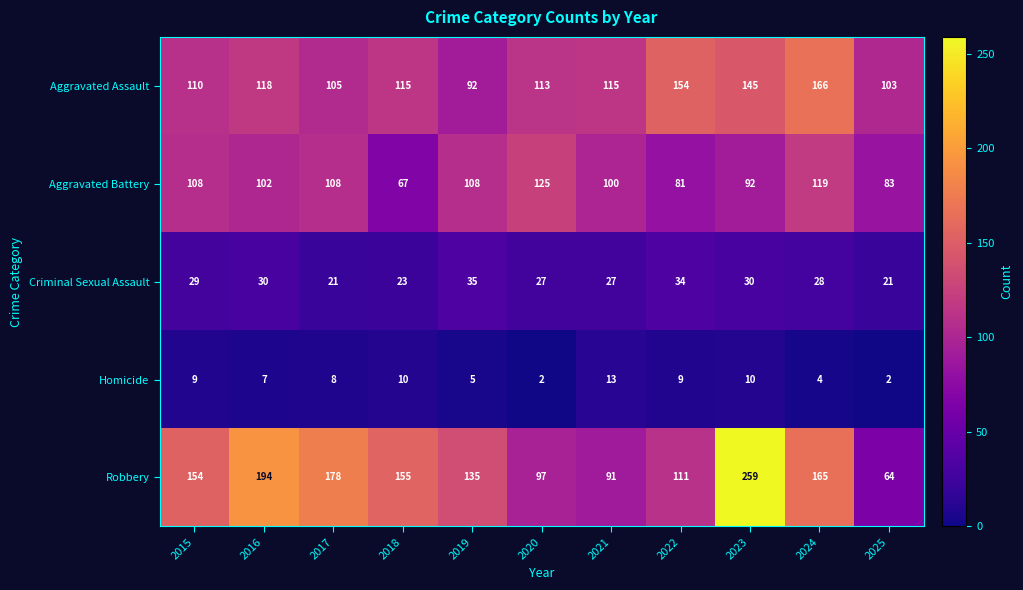

Which series has the largest total across all categories?

Robbery